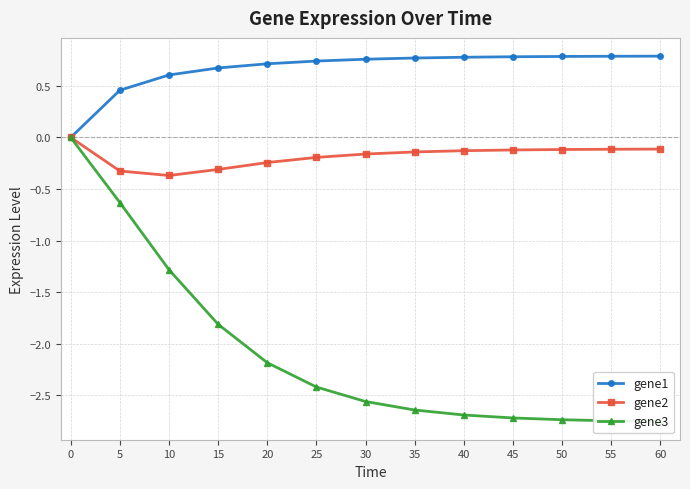

Count the gene1 values in the range 0 to 1.

13